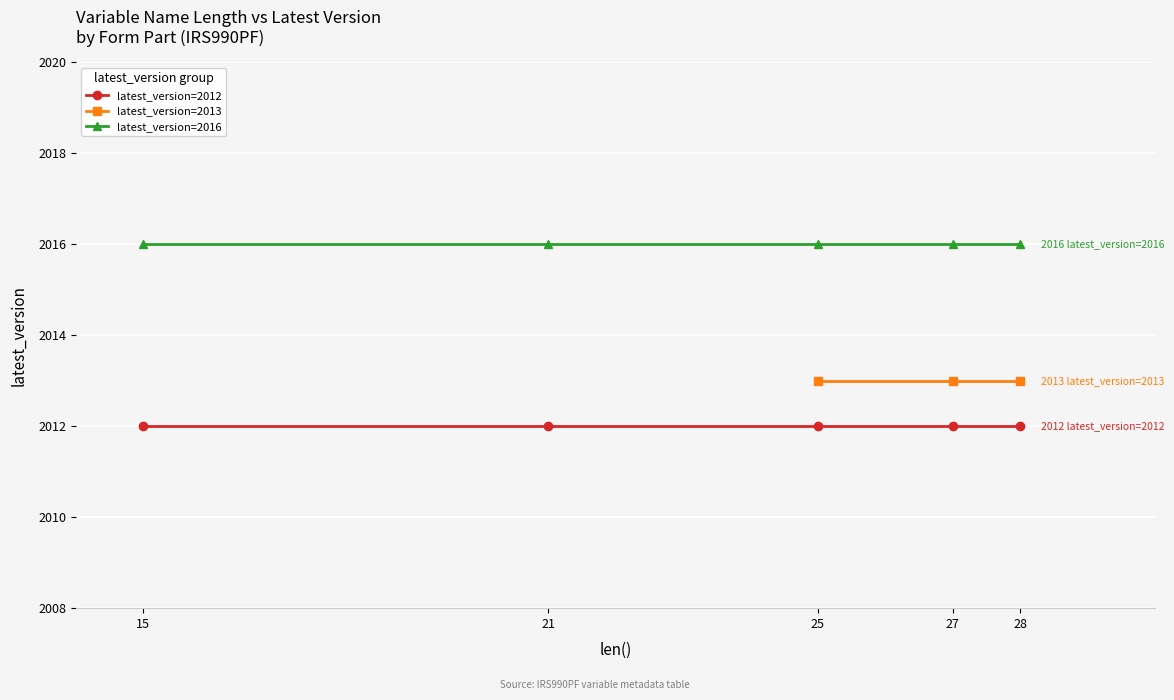

Is this an area chart (filled region under the line)?

No